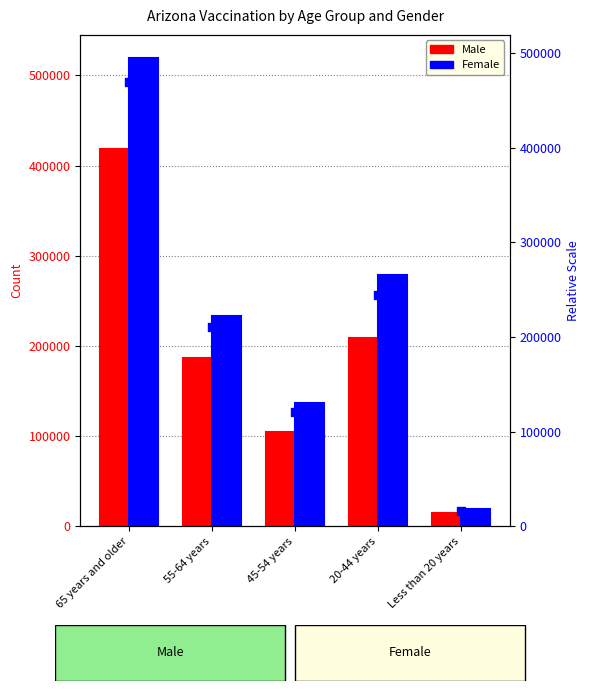

Which series has the widest spread of Y values?

Female